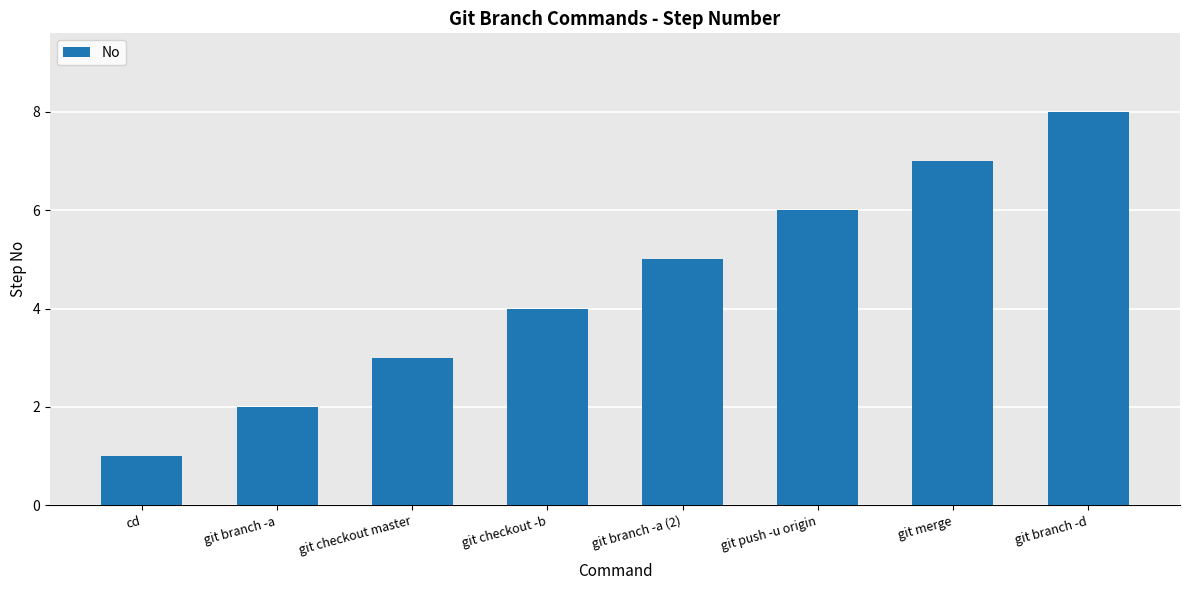

What is the change in value from cd to git checkout -b?

+3